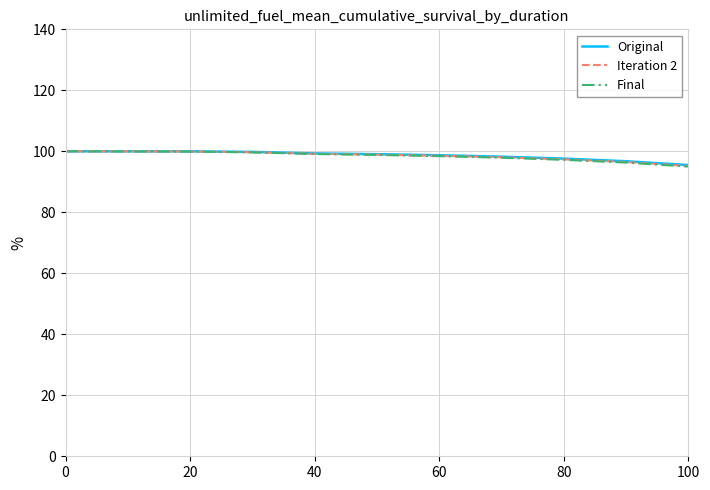

What is the greatest value displayed?

100.0